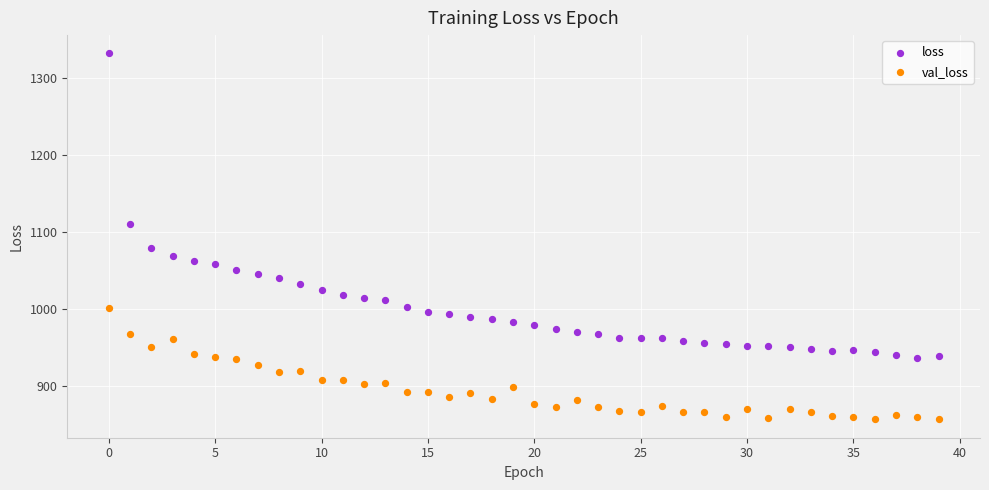

Which series has the widest spread of Y values?

loss